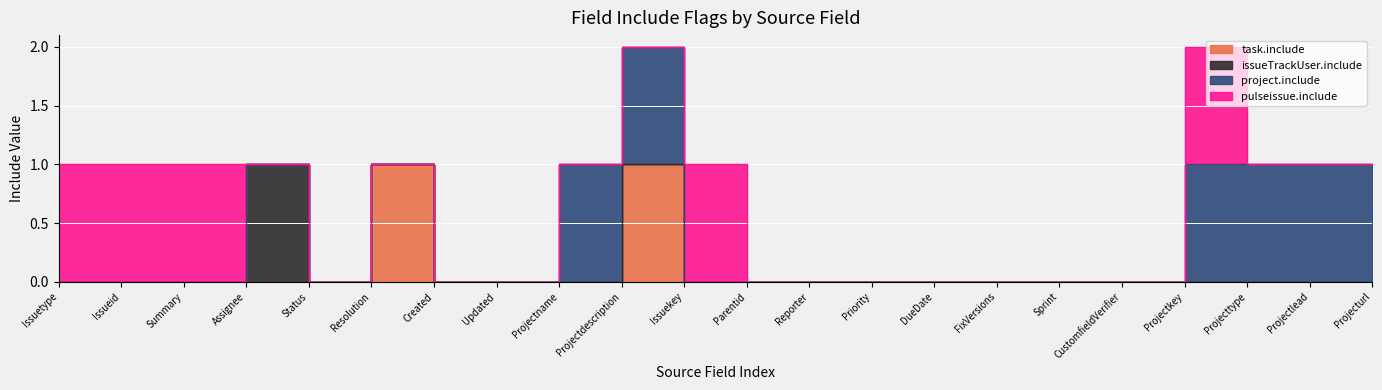

Between Projectkey and Sprint, which is larger?

Projectkey